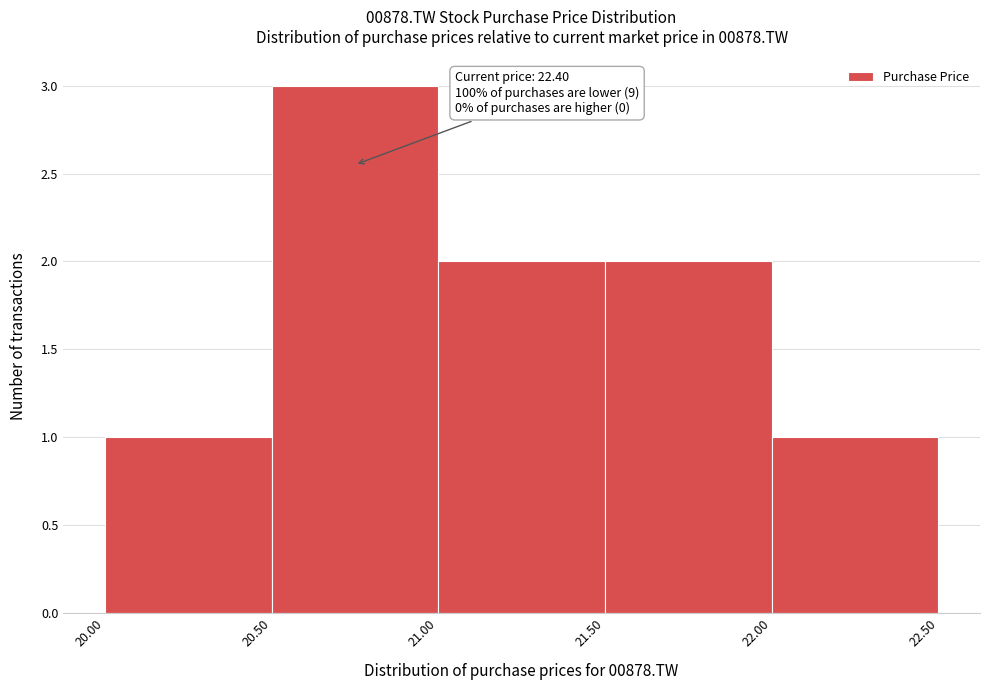

Over which range of the x-axis is the bar tallest?

20.50 to 21.00